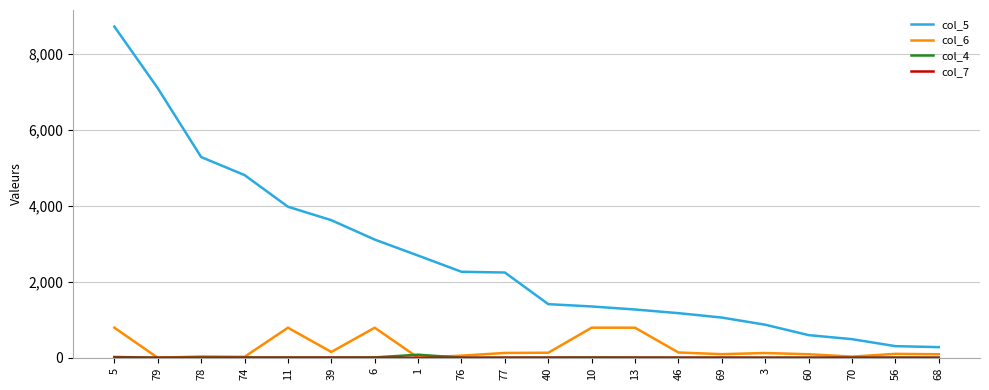

The value of col_5 at 79 is 12010. True or false?

False